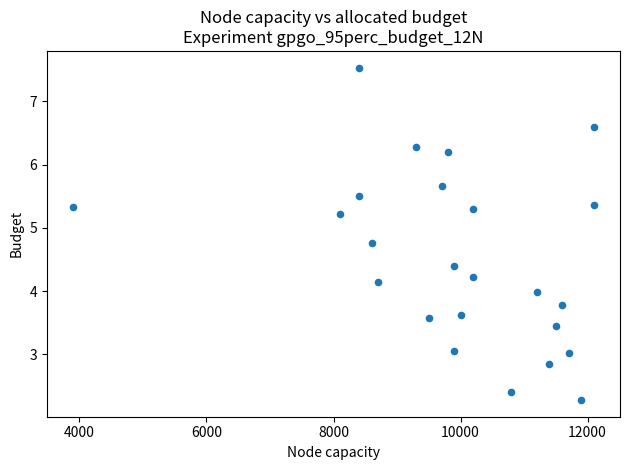

What is the range of Y values (max minus min)?

5.3